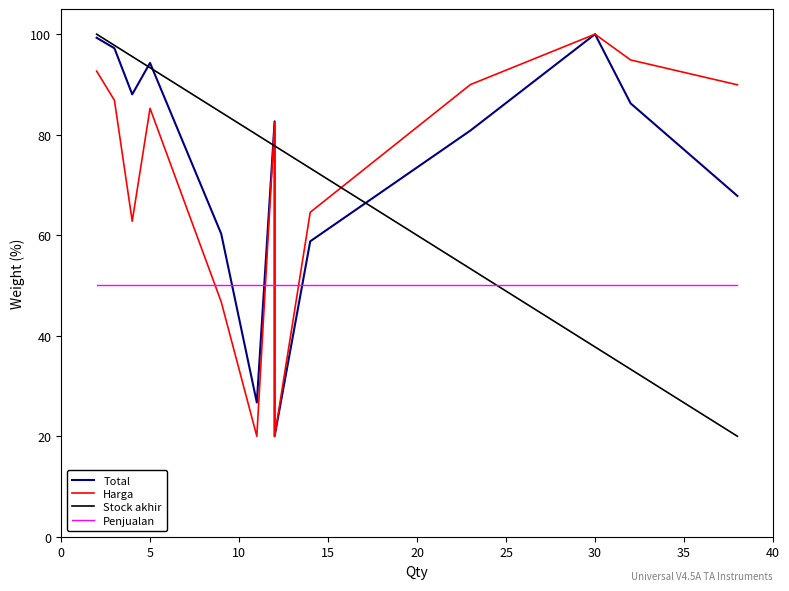

How many times do Harga and Stock akhir cross each other?

3